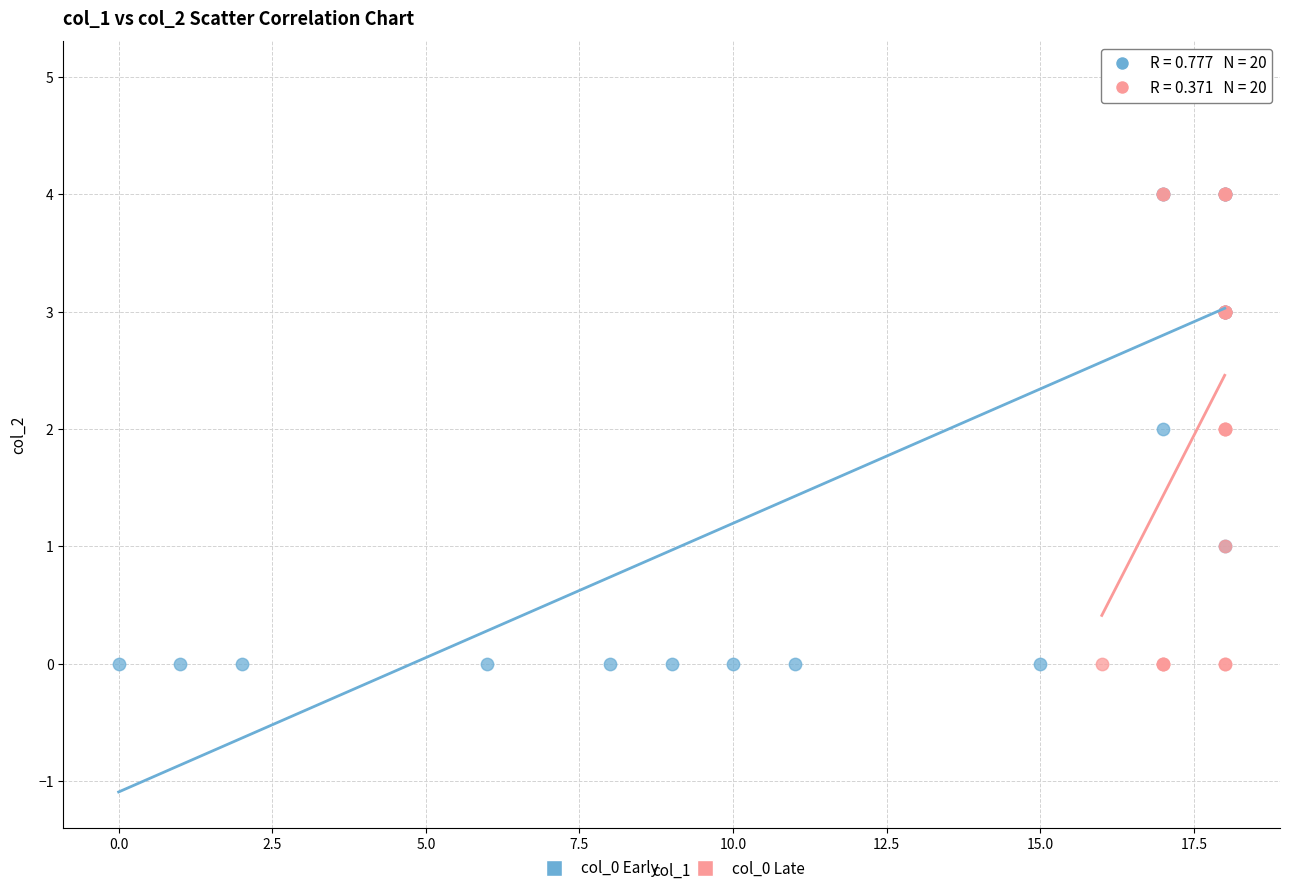

Which series has the largest Y range (max minus min)?

col_0 Early